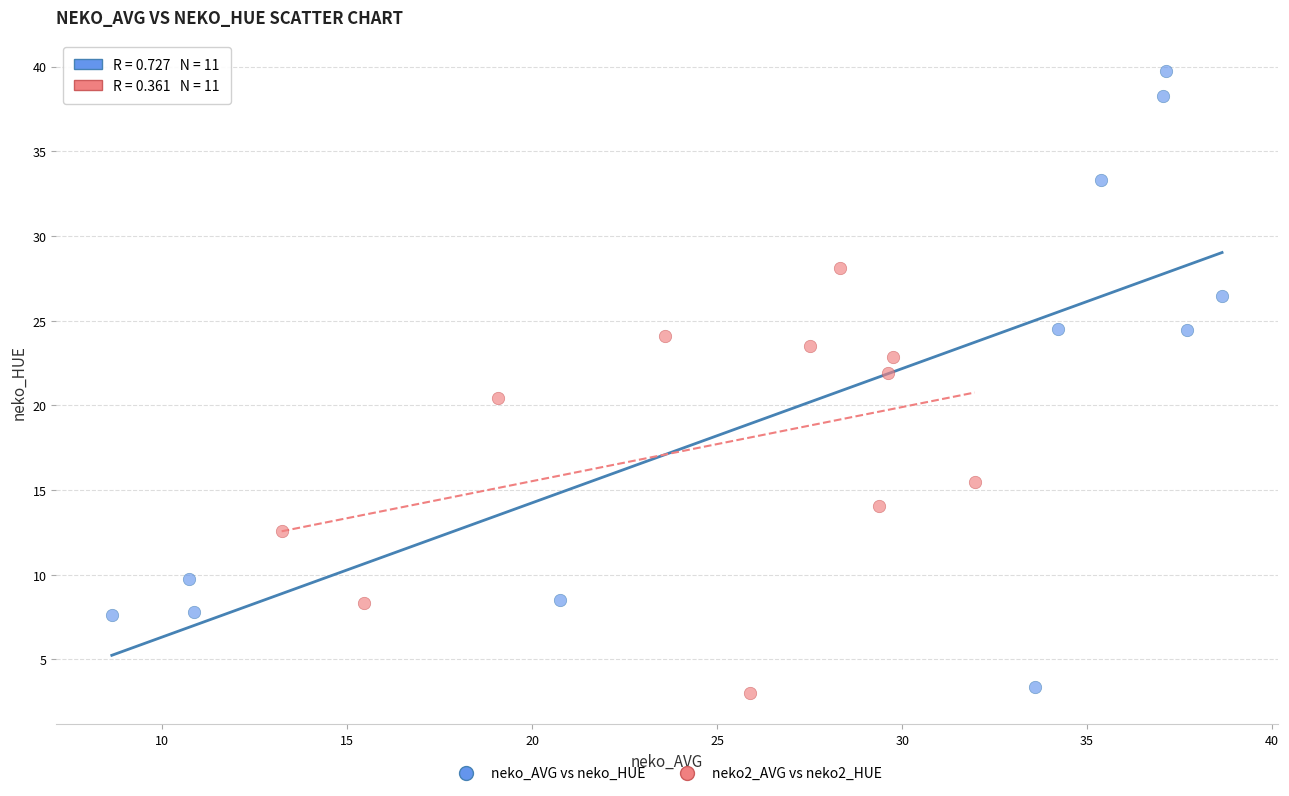

Which series has the widest spread of Y values?

neko_AVG vs neko_HUE